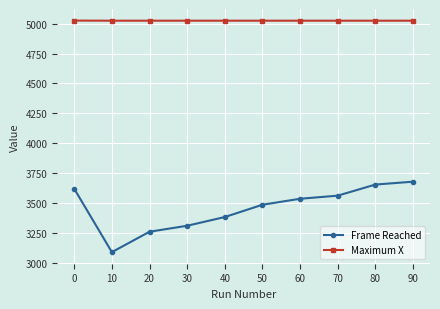

At which category does Frame Reached reach its first local valley?

10